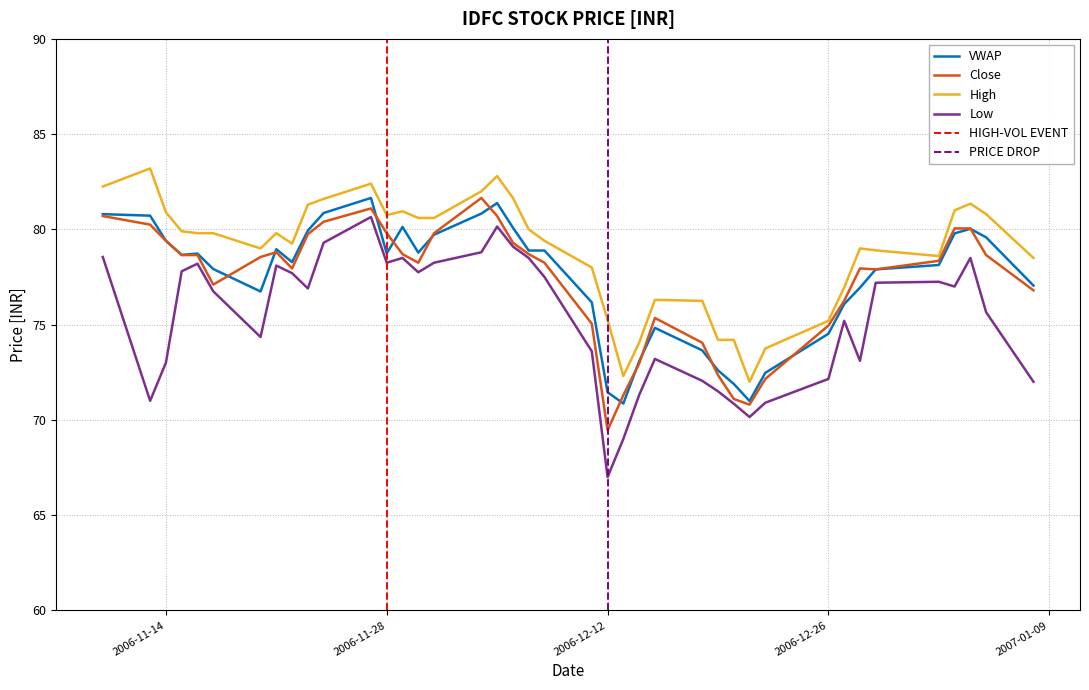

Reading left to right, list all the values displayed in this chart.

VWAP: 80.8	80.7	79.4	78.7	78.7	77.9	76.7	79.0	78.3	79.9	80.9	81.7	78.7	80.1	78.8	79.7	80.8	81.4	80.1	78.9	78.9	76.2	71.5	70.9	73.1	74.8	73.7	72.6	71.9	71.0	72.5	74.5	76.1	76.9	77.9	78.1	79.8	80.0	79.6	77.0
Close: 80.7	80.2	79.4	78.7	78.7	77.1	78.5	78.8	78.0	79.8	80.4	81.1	79.8	78.7	78.2	79.8	81.7	80.7	79.3	78.7	78.2	75.0	69.5	71.3	73.0	75.3	74.0	72.3	71.1	70.8	72.2	75.0	76.2	78.0	77.9	78.3	80.0	80.0	78.7	76.8
High: 82.2	83.2	80.9	79.9	79.8	79.8	79.0	79.8	79.2	81.3	81.6	82.4	80.8	81.0	80.6	80.6	82.0	82.8	81.7	80.0	79.4	78.0	75.2	72.3	74.0	76.3	76.2	74.2	74.2	72.0	73.8	75.2	77.0	79.0	78.9	78.6	81.0	81.3	80.8	78.5
Low: 78.5	71.0	73.0	77.8	78.2	76.8	74.3	78.1	77.7	76.9	79.3	80.7	78.2	78.5	77.8	78.2	78.8	80.2	79.1	78.5	77.5	73.6	67.0	69.0	71.3	73.2	72.0	71.5	70.8	70.2	70.9	72.2	75.2	73.1	77.2	77.2	77.0	78.5	75.7	72.0